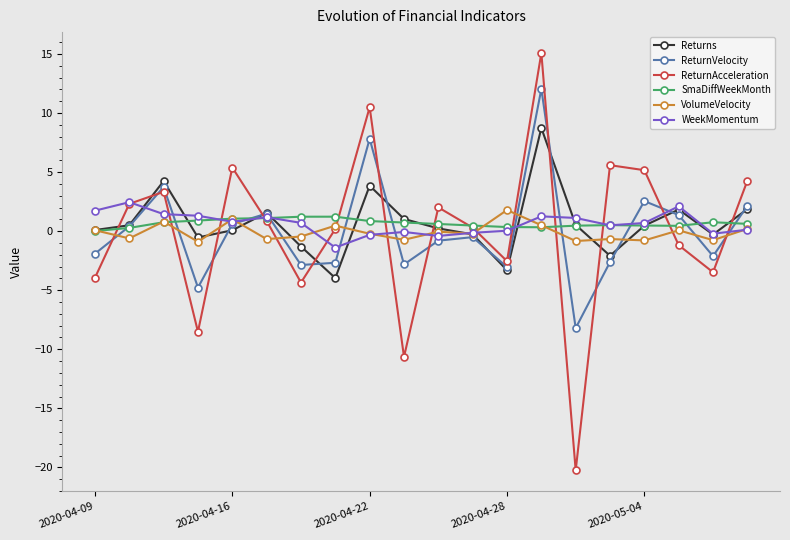

What is the highest value of the SmaDiffWeekMonth series?

1.2